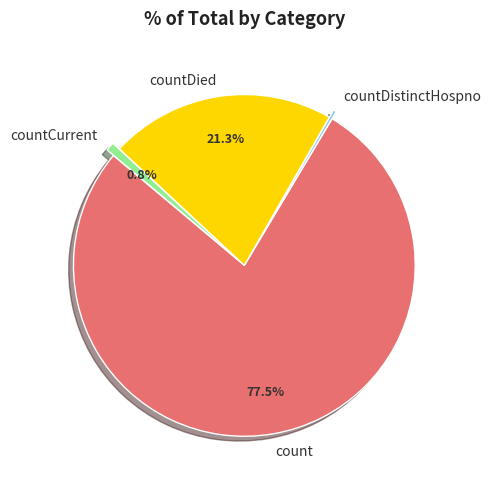

What percentage is the countCurrent slice, to the nearest percent?

1%